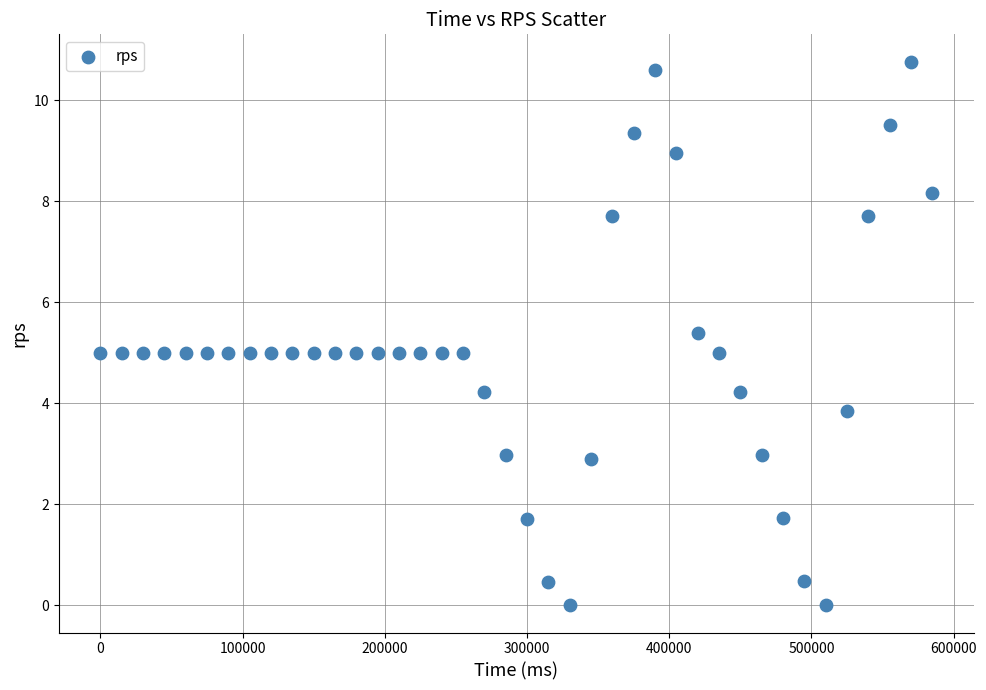

What is the range of Y values (max minus min)?

10.8